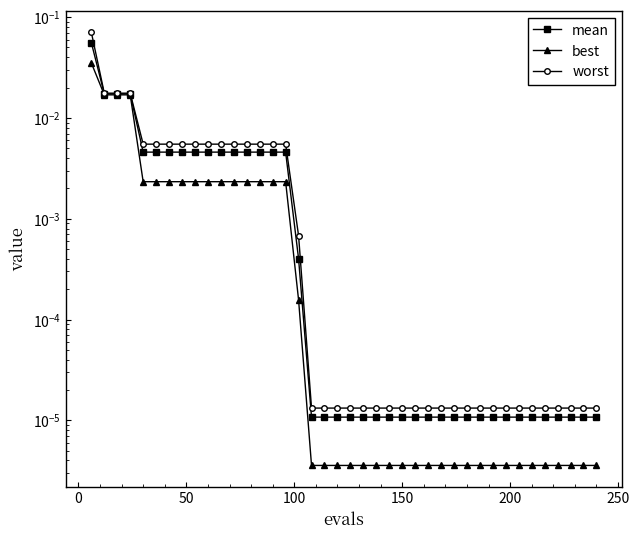

Is the value of worst at 19 greater than the value of best at 17?

Yes